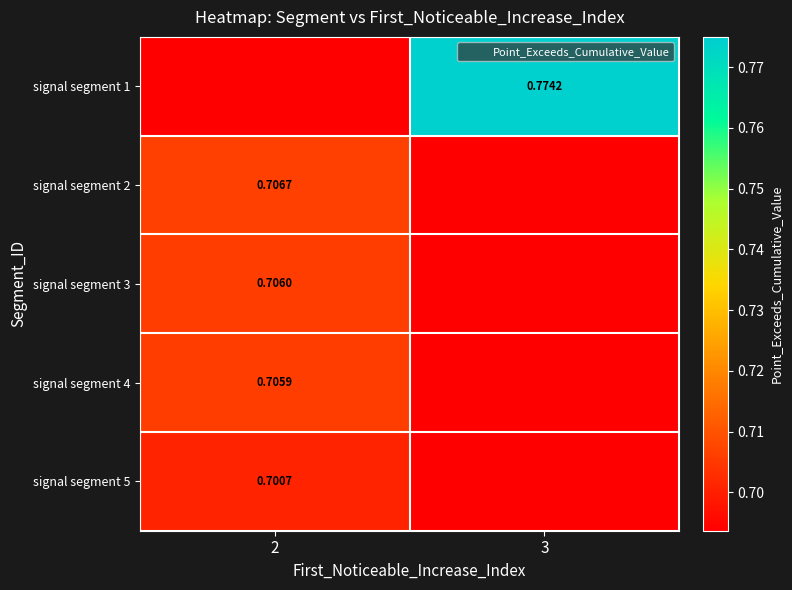

At how many categories does at least one series exceed 0?

2